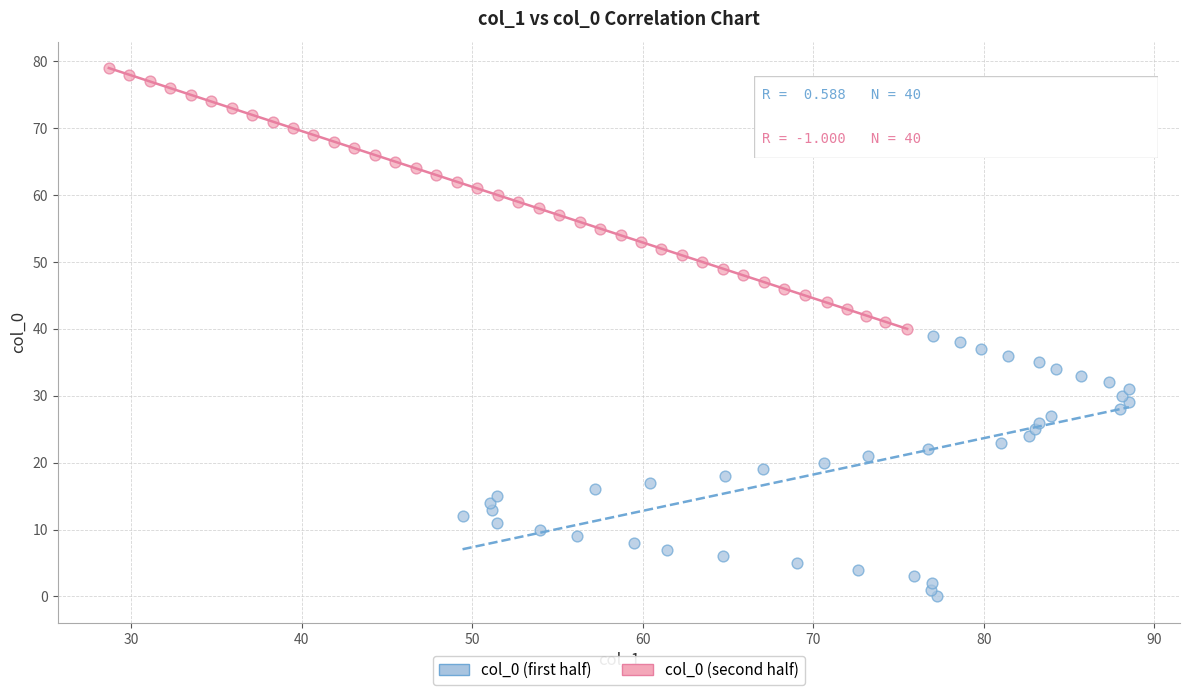

Which series contains the lowest Y value?

col_0 (first half)